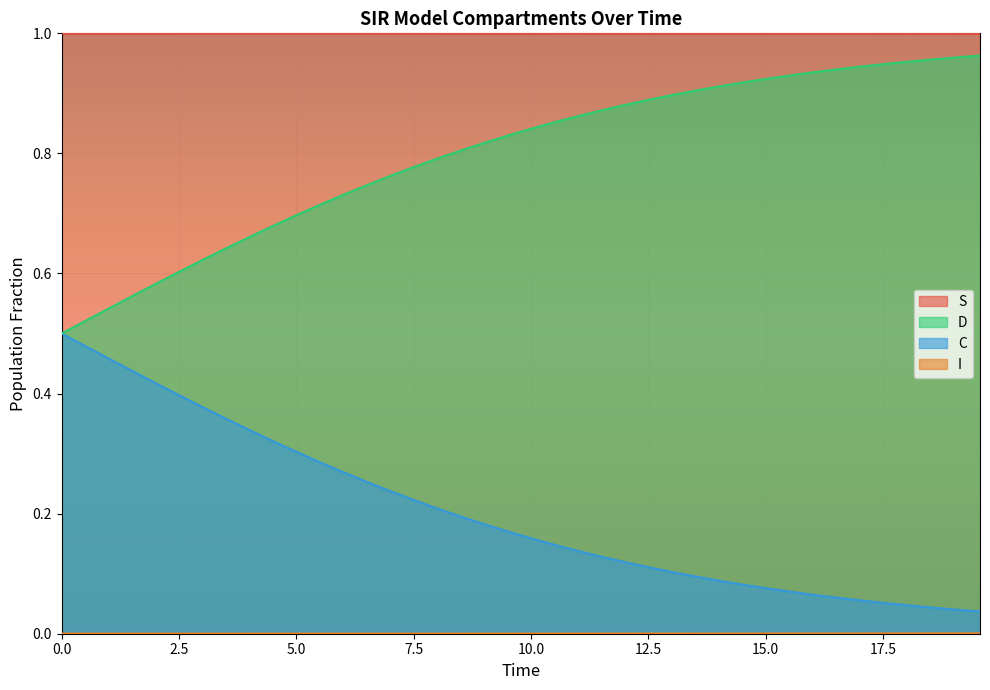

True or false: S and D intersect in this chart.

False